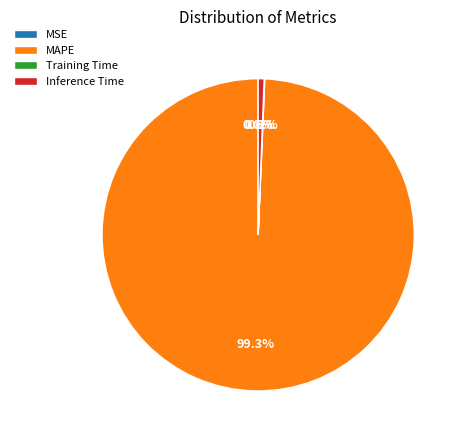

What is the largest slice in the pie chart?

MAPE